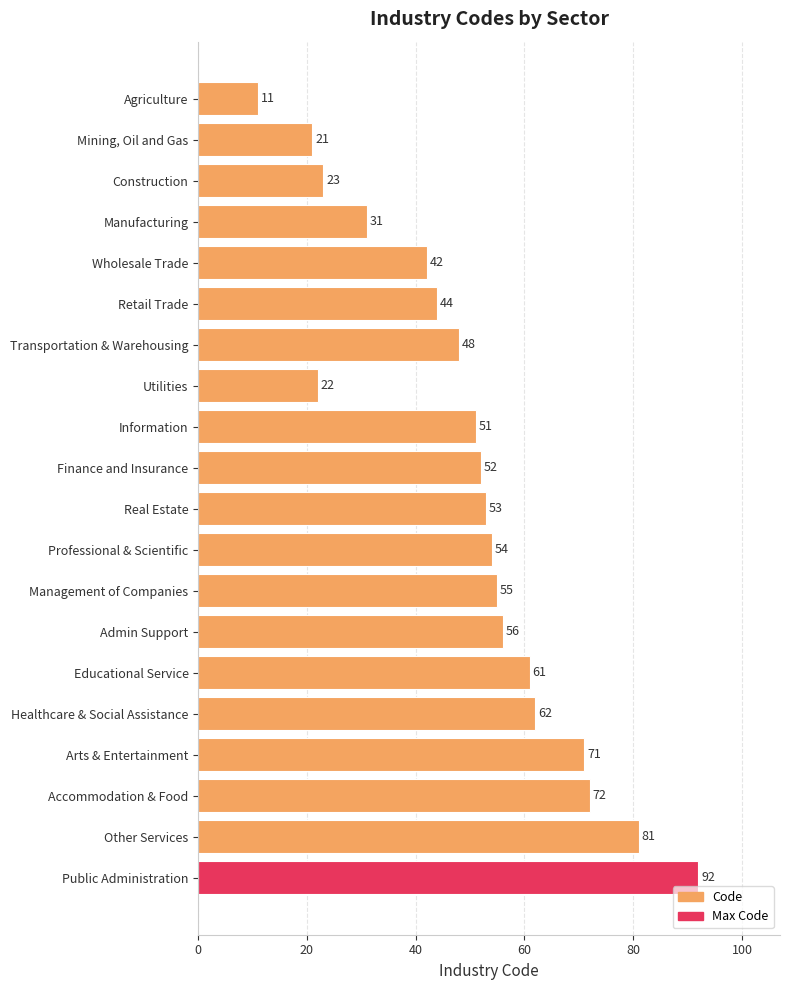

At which label is the value closest to 51?

Information